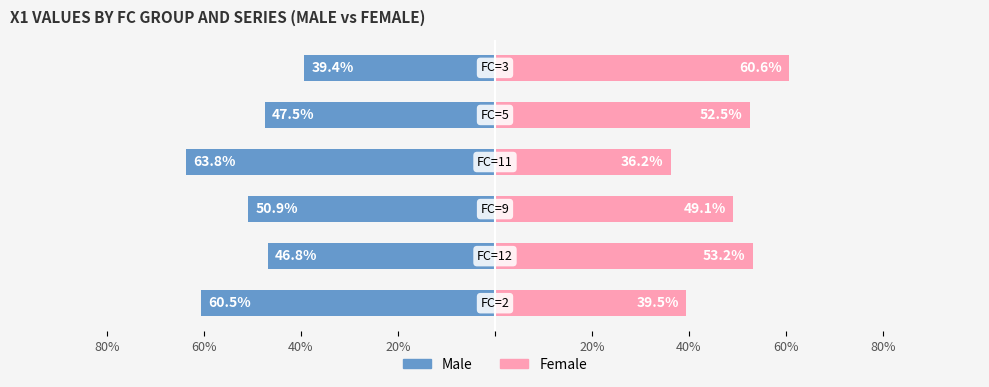

Rank the series at 20% from highest to lowest value.

Female, Male